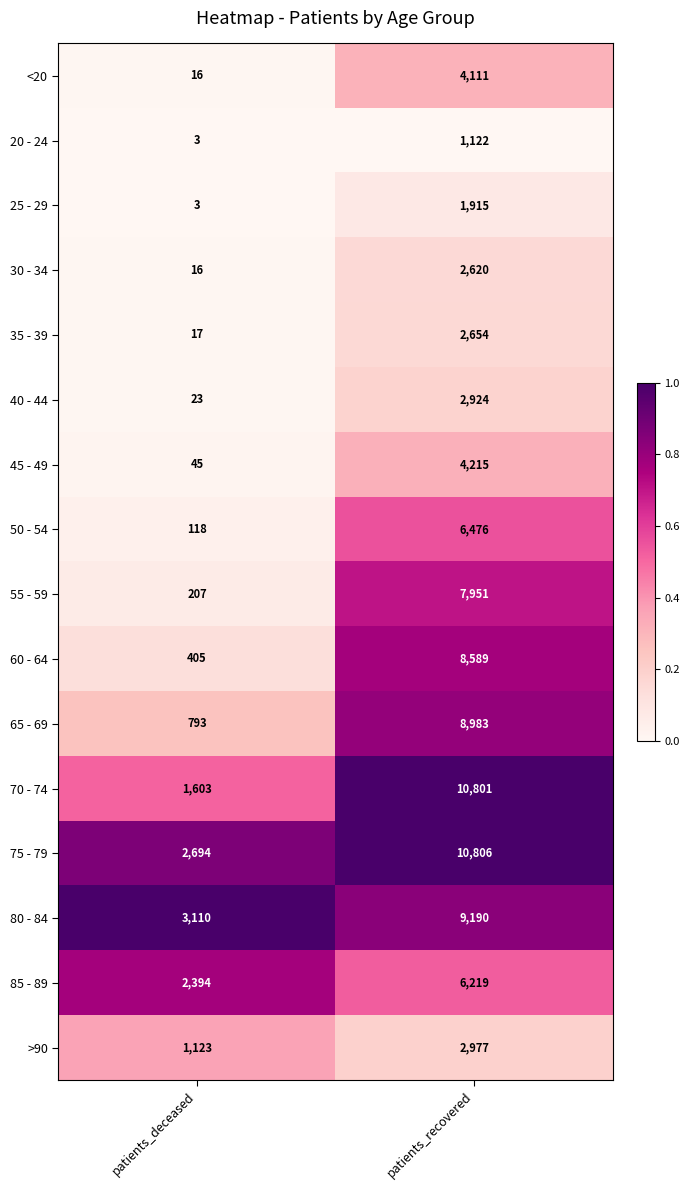

What is the difference between the 30 - 34 values at patients_deceased and patients_recovered?

2604